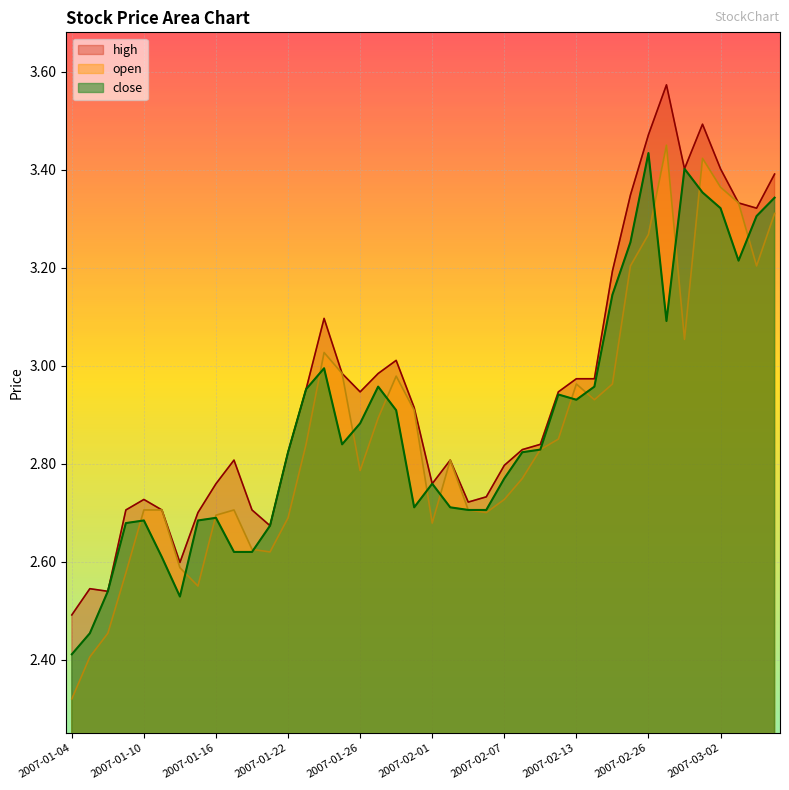

How many distinct data groups are displayed?

3